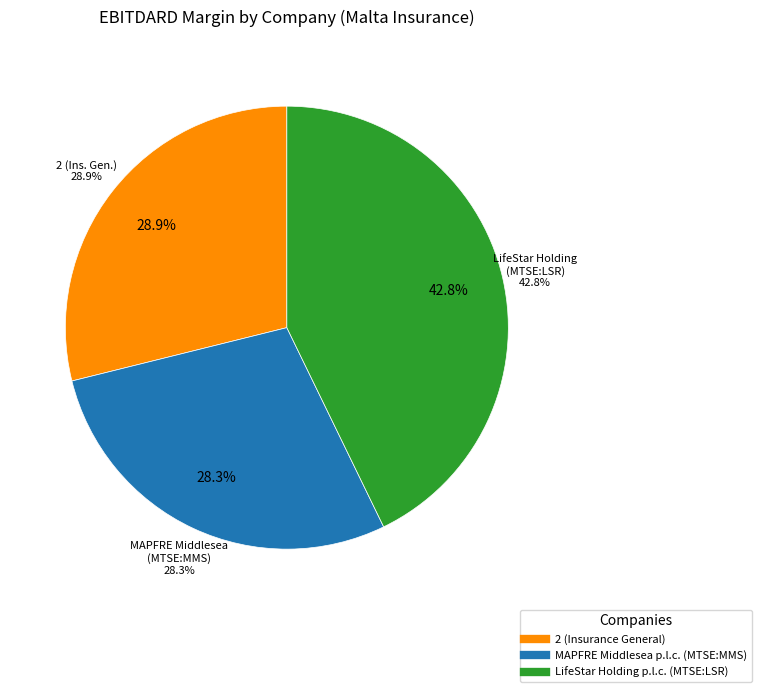

What is the smallest slice in the pie chart?

MAPFRE Middlesea p.l.c. (MTSE:MMS)